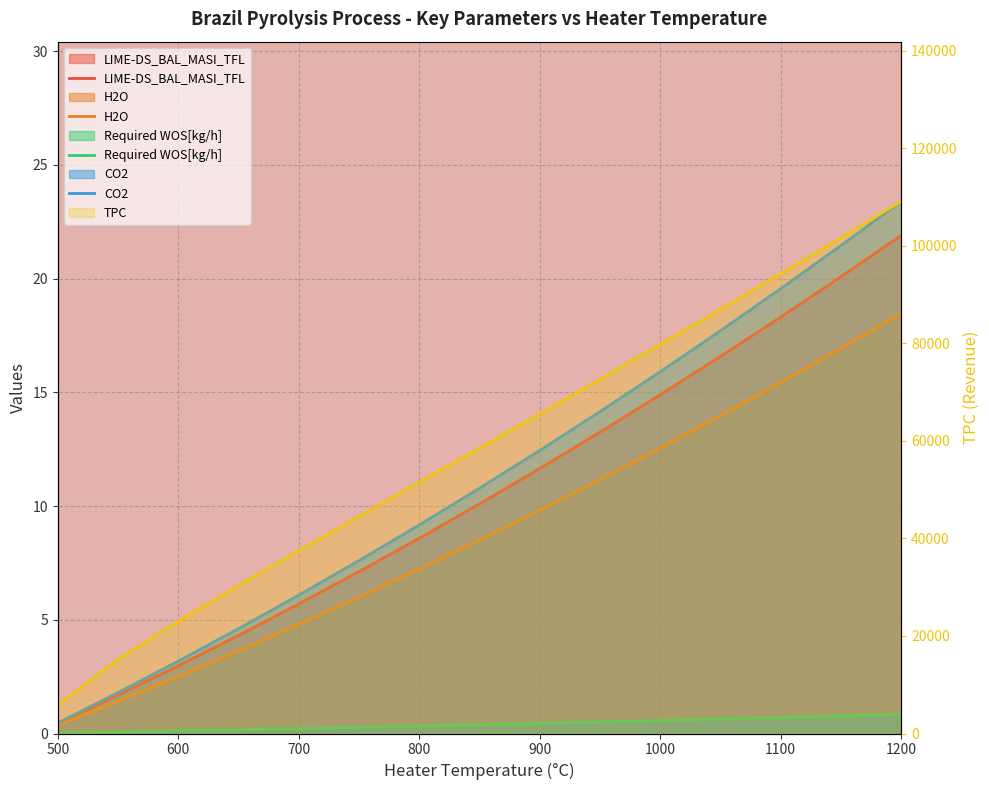

Is the value of H2O at 950 greater than the value of CO2 at 950?

No